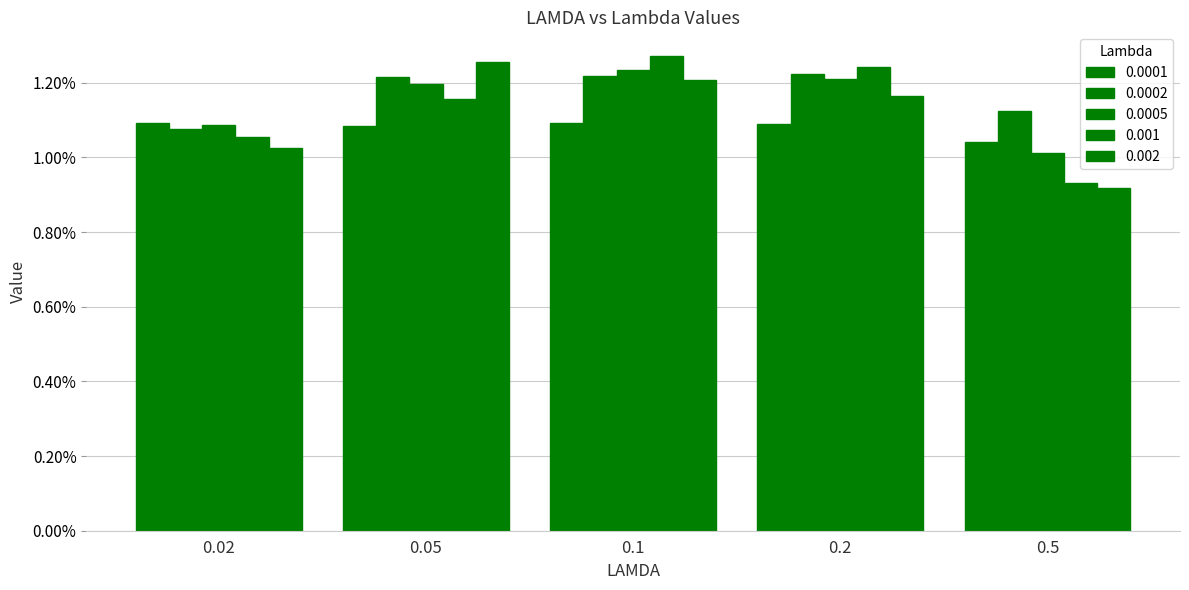

Count the 0.0001 values in the range 0 to 1.

5